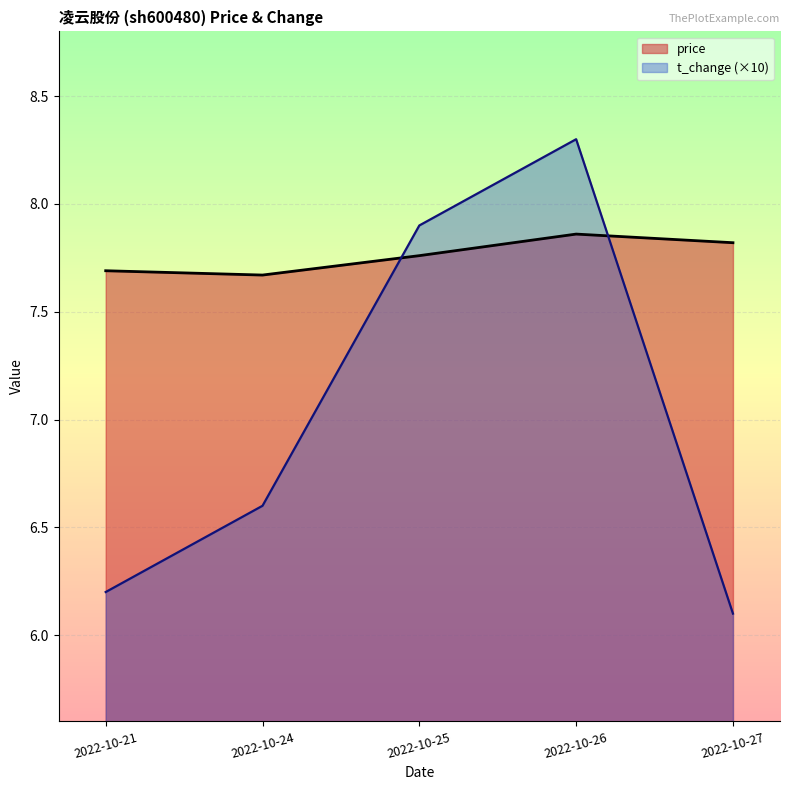

What is the value of the t_change point at the 3rd from the left?

7.9